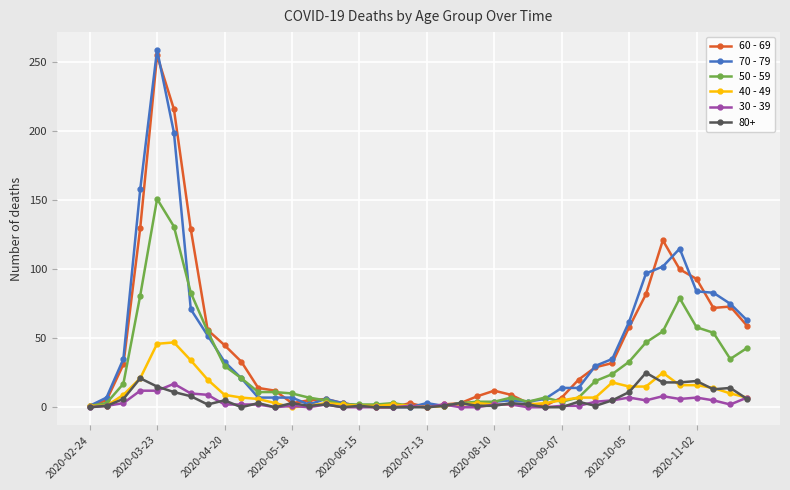

Which series has the widest spread of values?

70 - 79